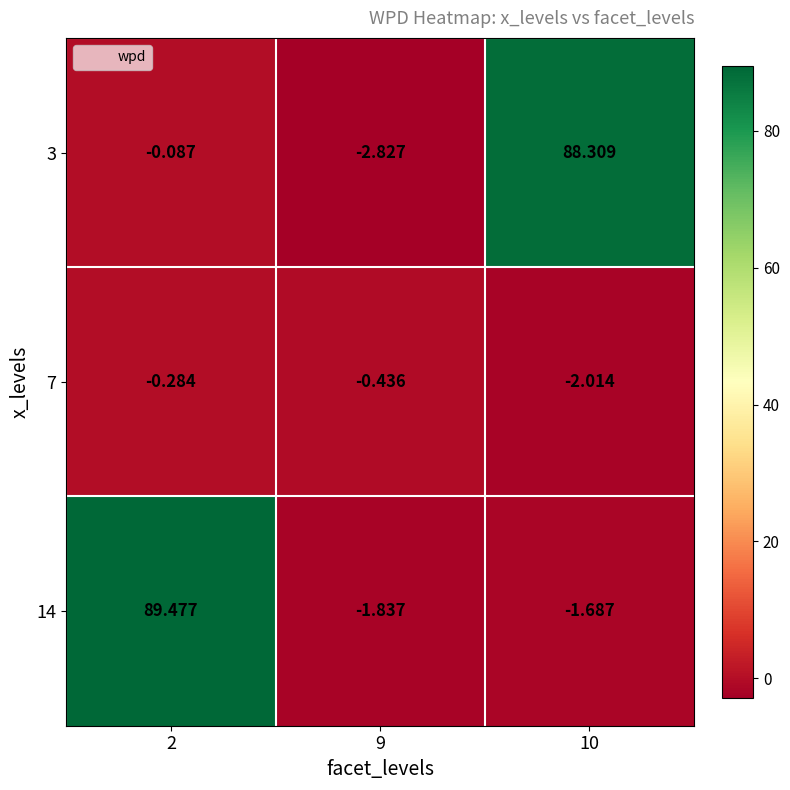

Is the value of 14 at 2 greater than the value of 3 at 2?

Yes